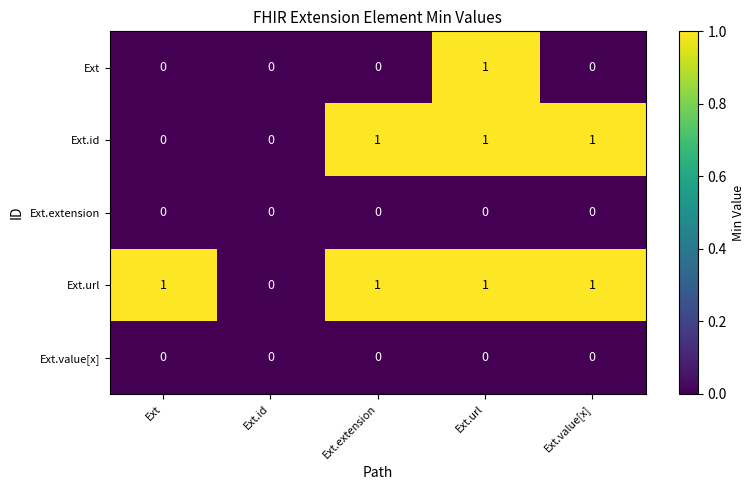

Reading right to left, list all the values displayed in this chart.

Ext: 0	1	0	0	0
Ext.id: 1	1	1	0	0
Ext.extension: 0	0	0	0	0
Ext.url: 1	1	1	0	1
Ext.value[x]: 0	0	0	0	0